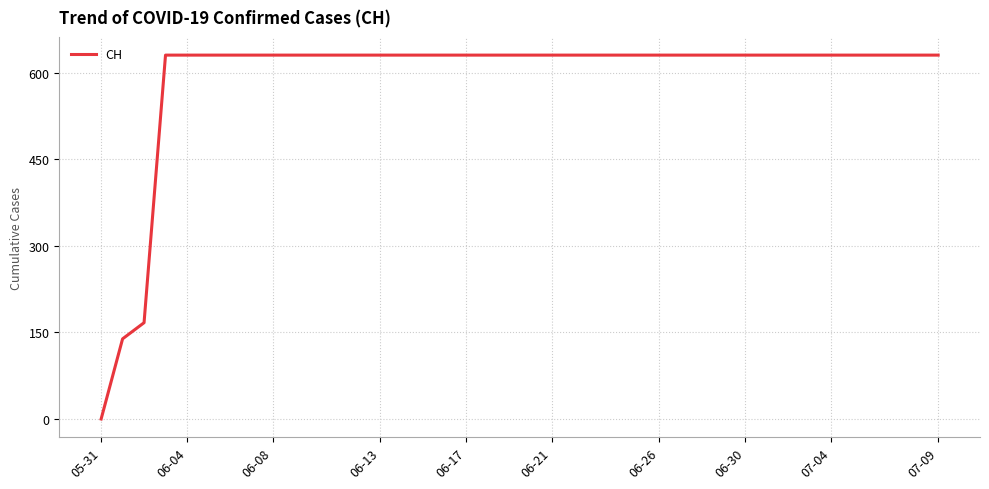

What is the difference between the maximum and minimum values?

631